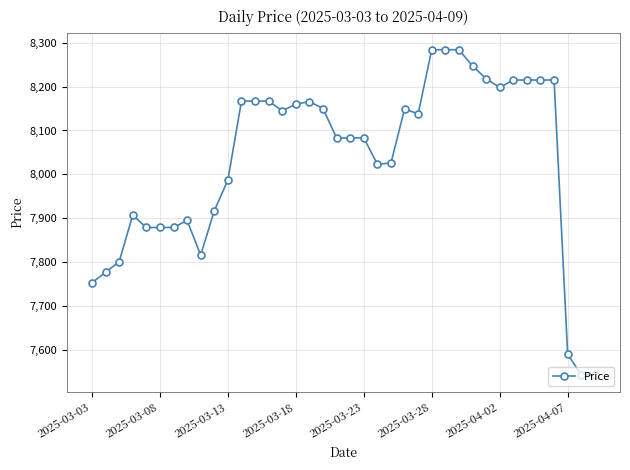

How many data points are less than 8138?

19